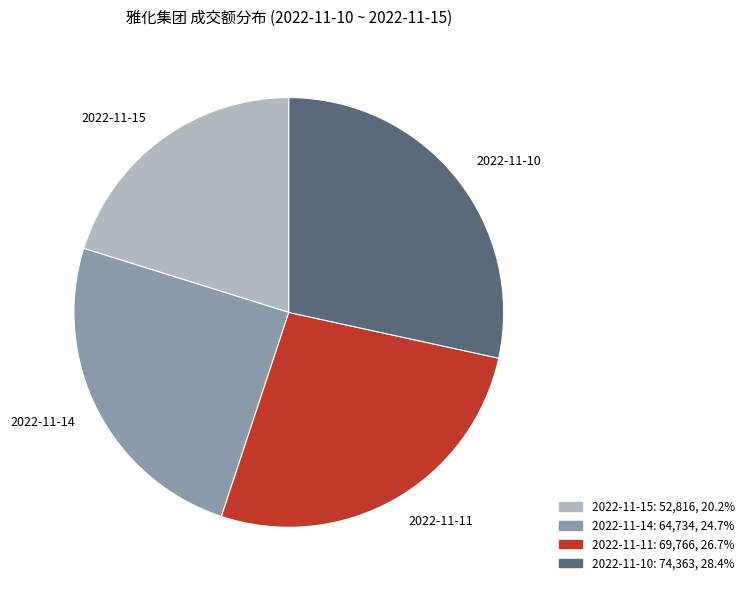

Rank the categories by value from highest to lowest.

2022-11-10, 2022-11-11, 2022-11-14, 2022-11-15